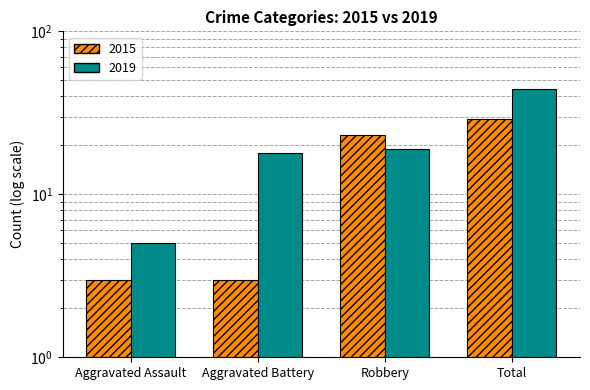

True or false: 2019 has a value of 5 at Aggravated Assault.

True